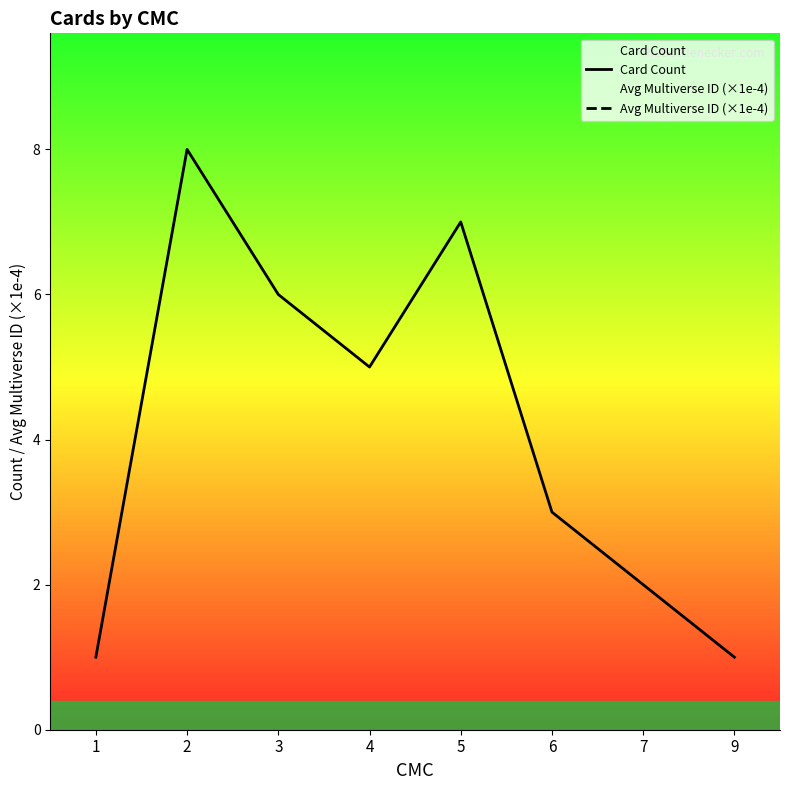

What is the difference between the Card Count values at 6 and 9?

2